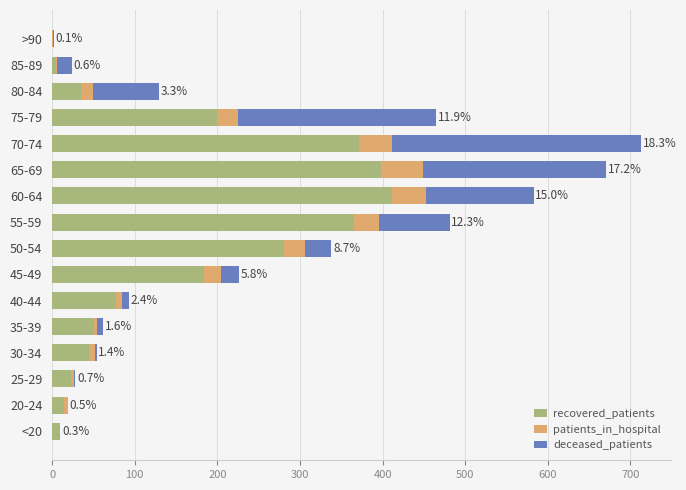

Is it true that recovered_patients equals 281 at 50-54?

True